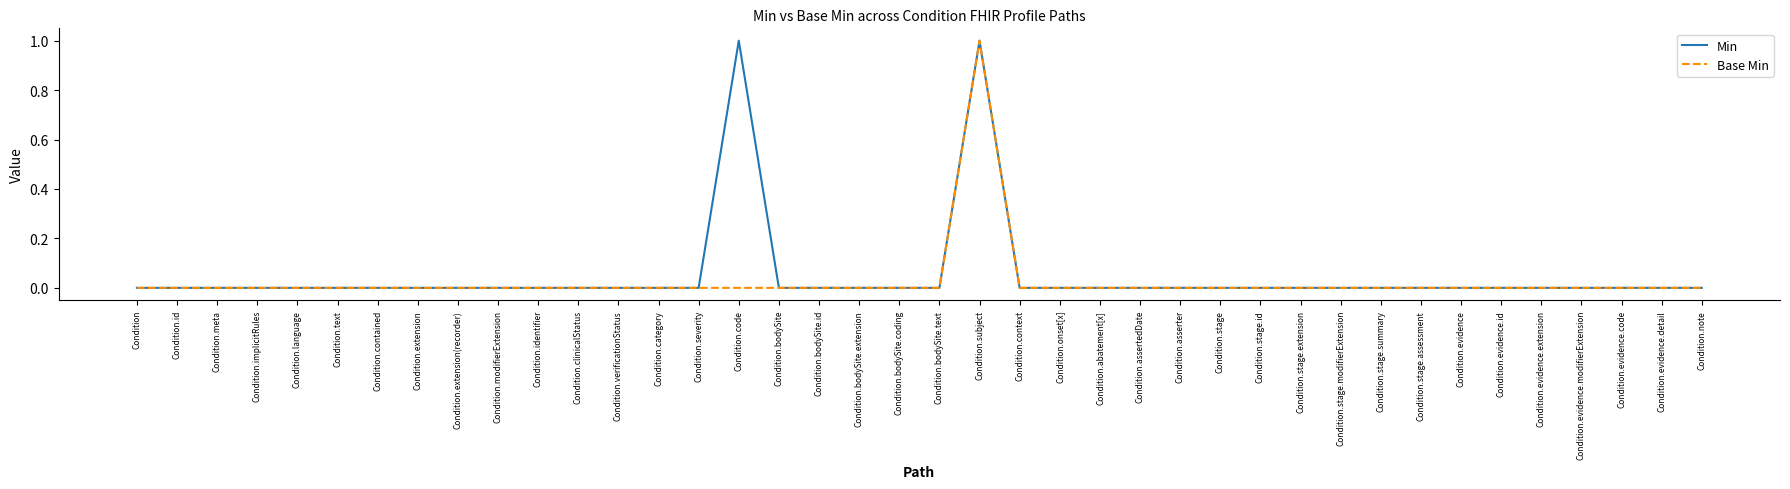

At which category is the sum across all series the highest?

Condition.subject